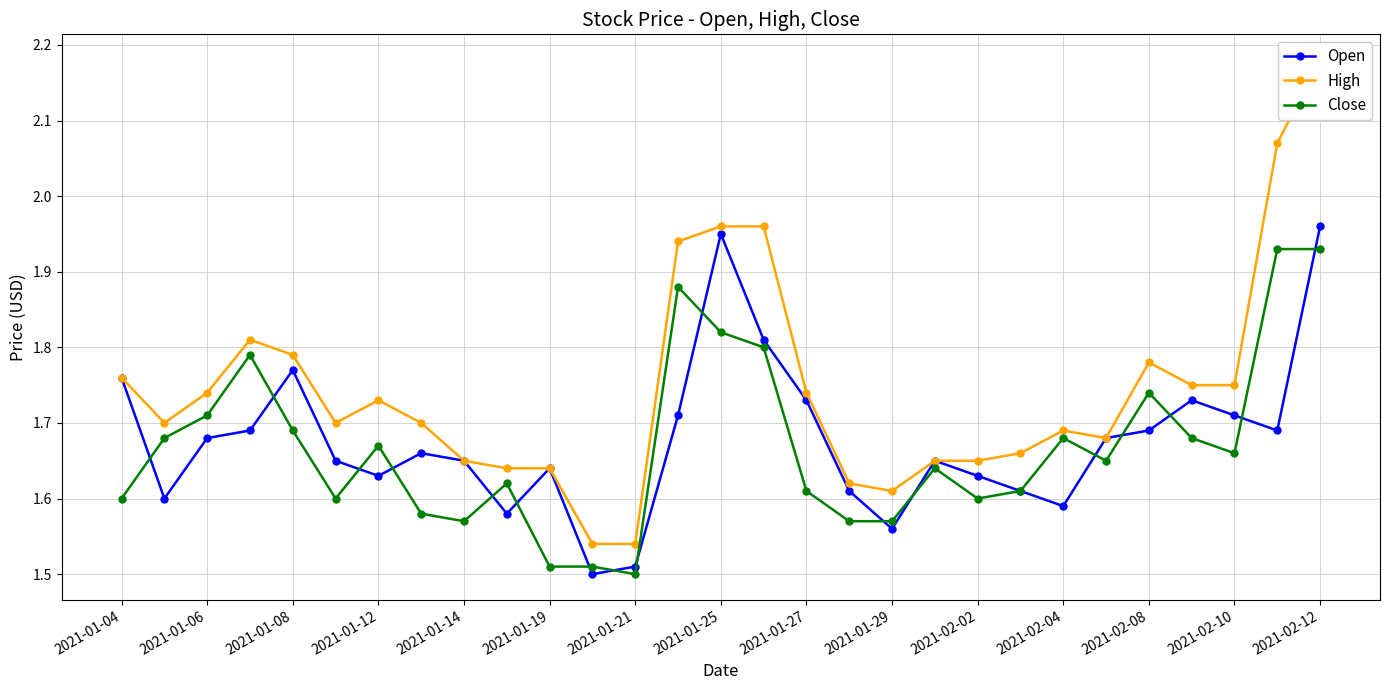

What is the maximum value for Open?

2.0